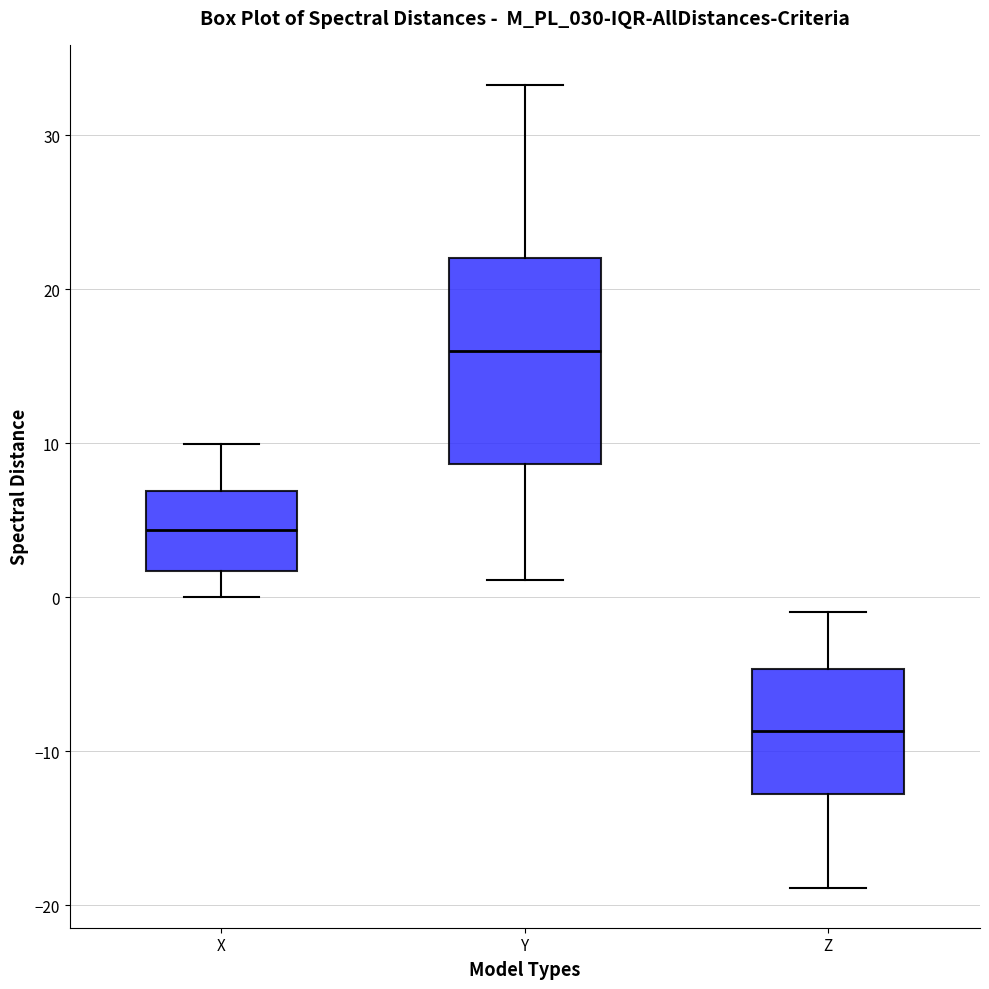

Comparing the boxes themselves (not the whiskers), which one is the tallest?

Y